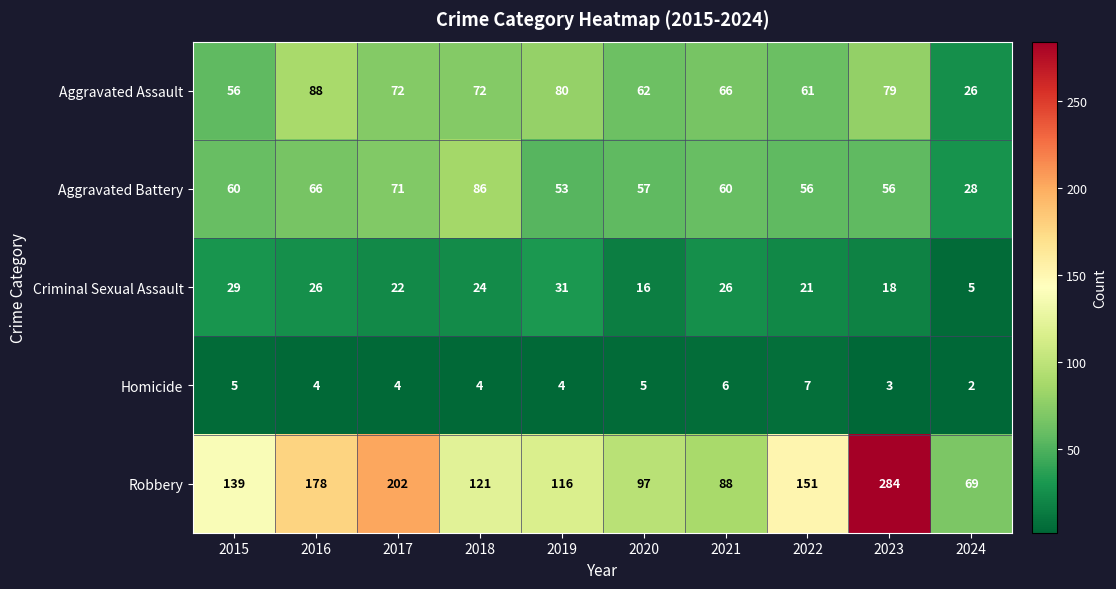

Rank the series at 2016 from lowest to highest value.

Homicide, Criminal Sexual Assault, Aggravated Battery, Aggravated Assault, Robbery